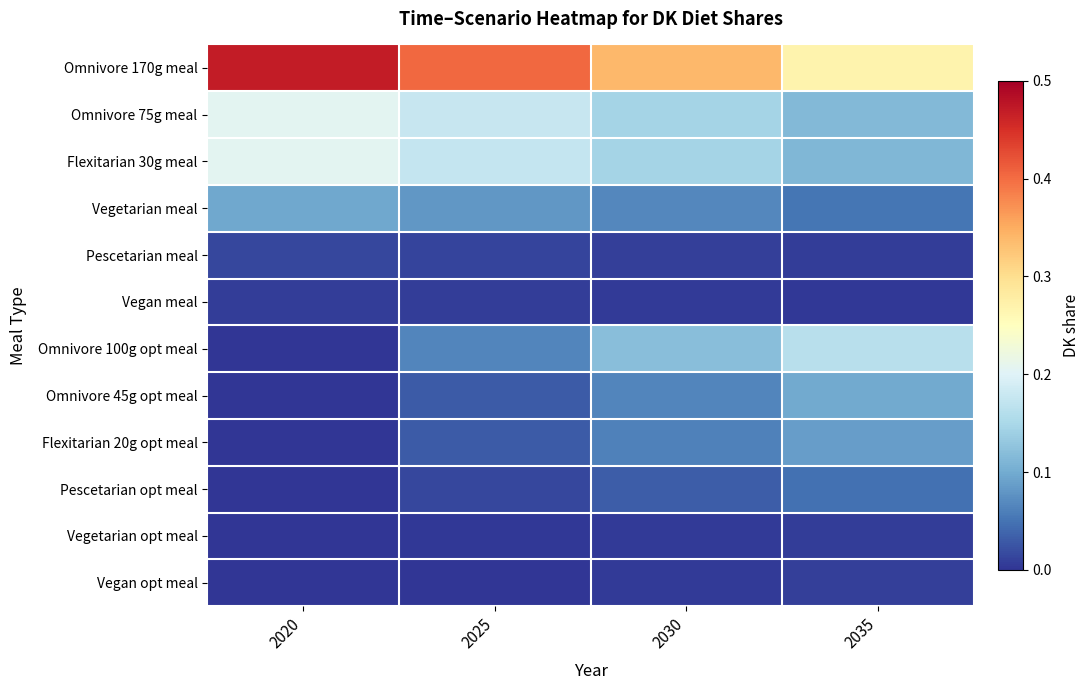

Which series has the largest total across all categories?

Omnivore 170g meal